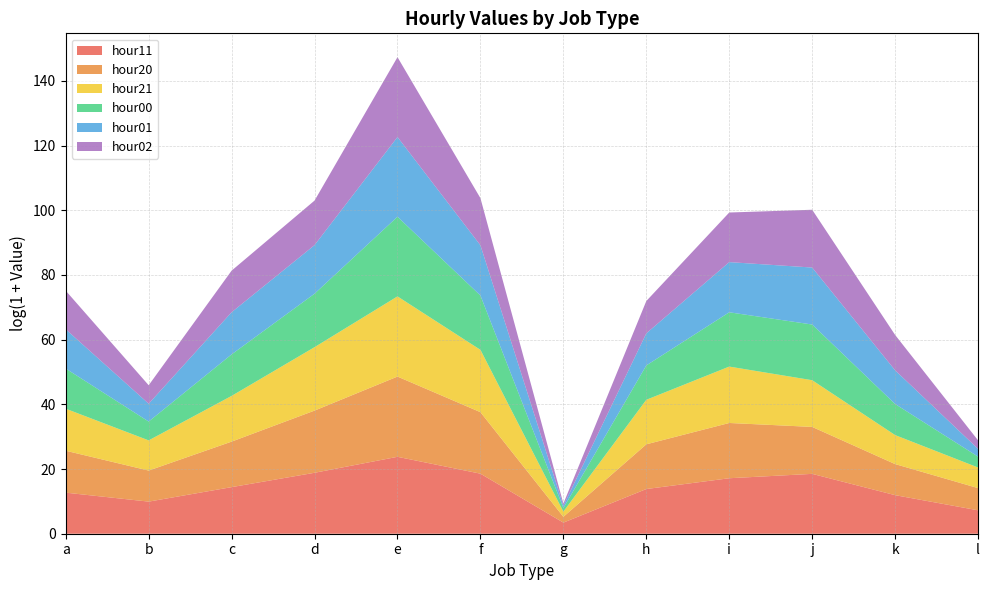

True or false: hour11 has a value of 12.7 at a.

True